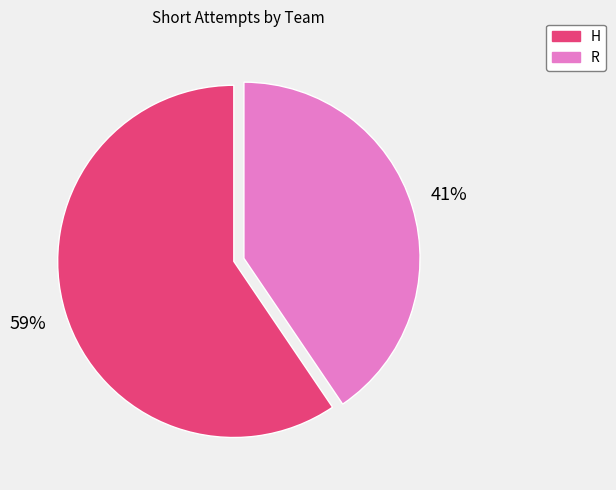

Rank the categories by value from highest to lowest.

H, R